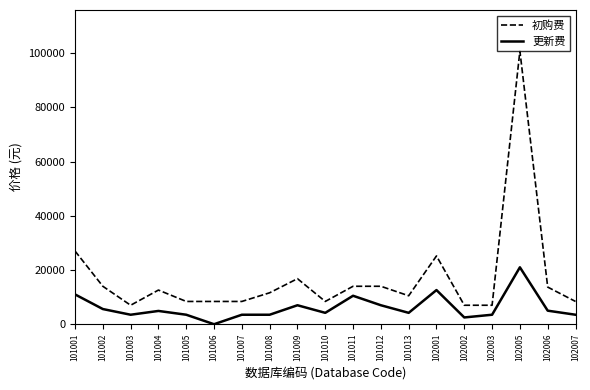

What is the difference between the maximum and second lowest values in the 初购费 series?

93800